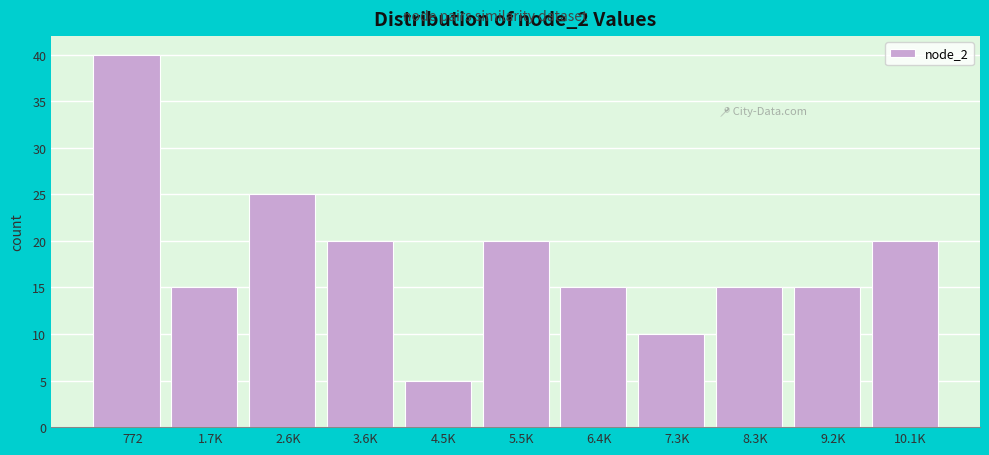

Reading left to right, extract all data points from this chart.

40	15	25	20	5	20	15	10	15	15	20